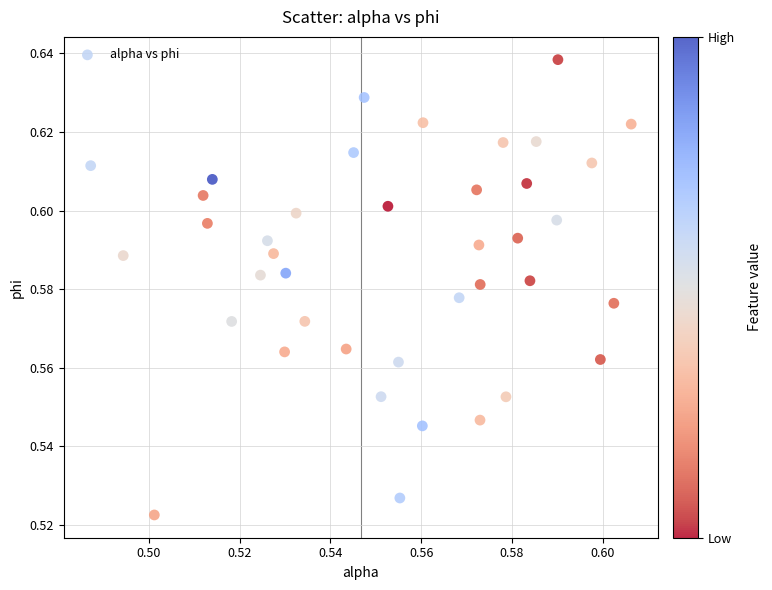

How many points are shown in the scatter plot?

40